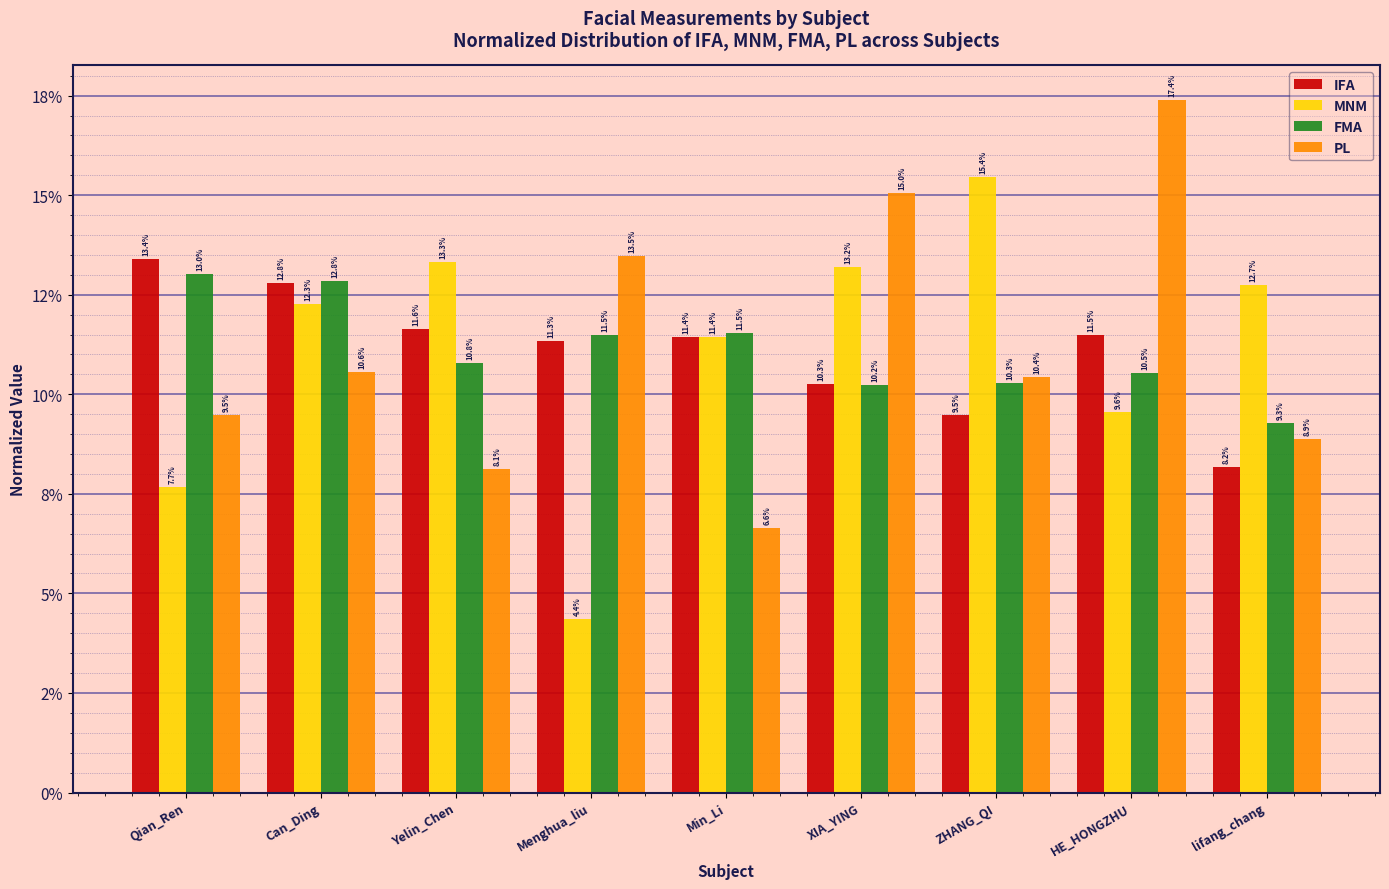

Which series changed the most between XIA_YING and HE_HONGZHU?

MNM